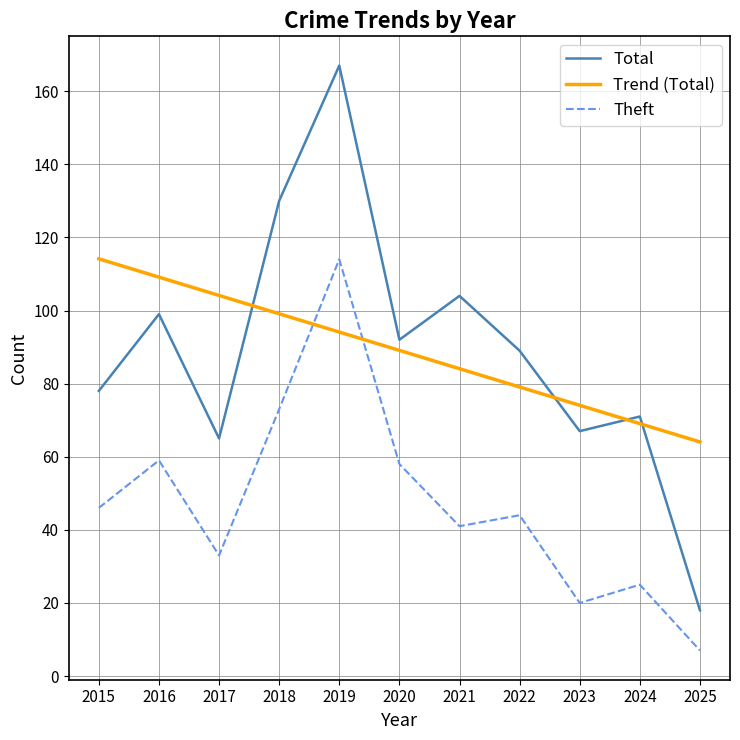

The value of Total at 2023 is 67.0. True or false?

True